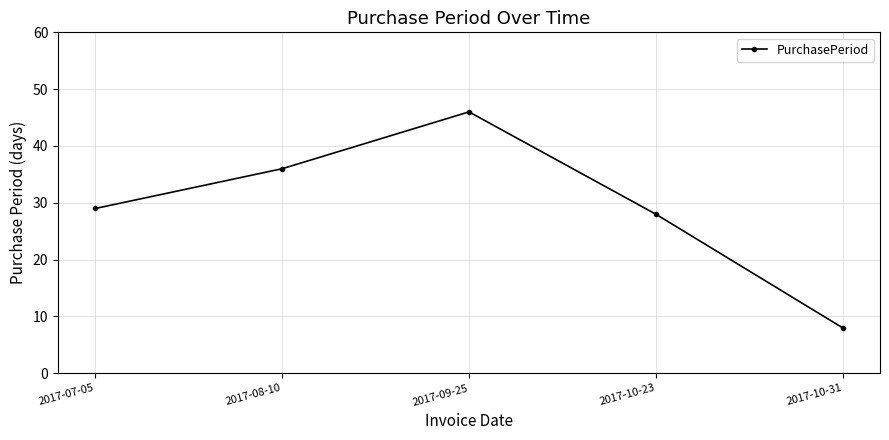

Rank the categories by value from highest to lowest.

2017-09-25, 2017-08-10, 2017-07-05, 2017-10-23, 2017-10-31